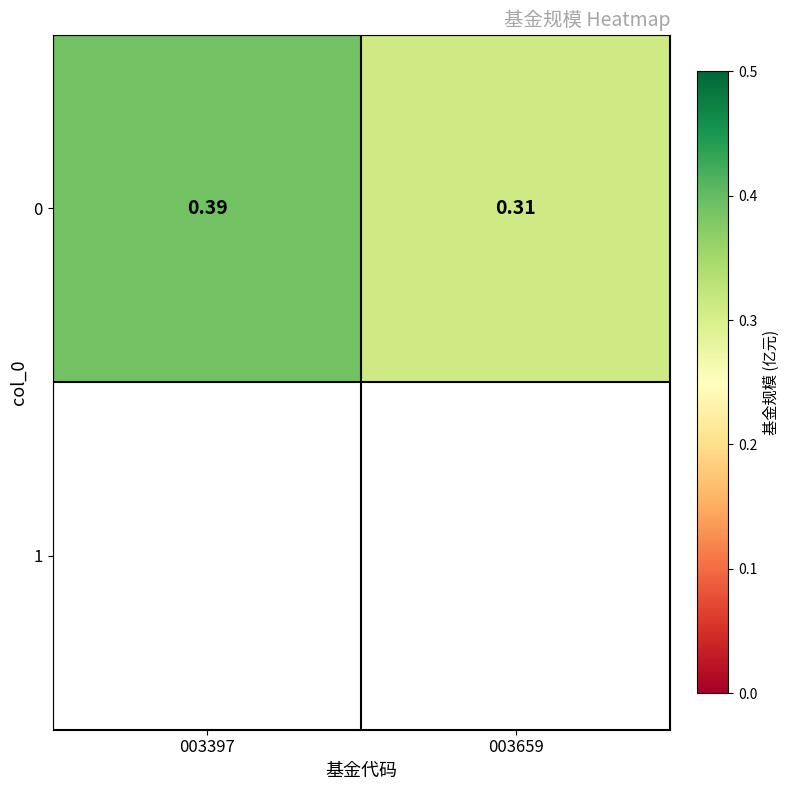

Which has a higher value, 003397 or 003659?

003397